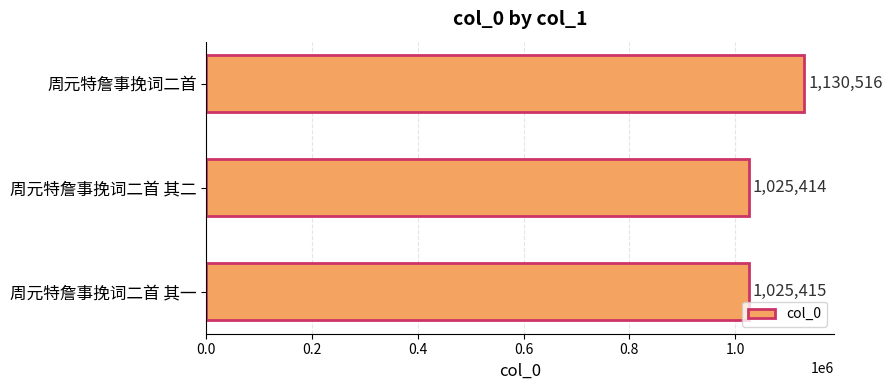

What is the maximum value shown in the chart?

1130516